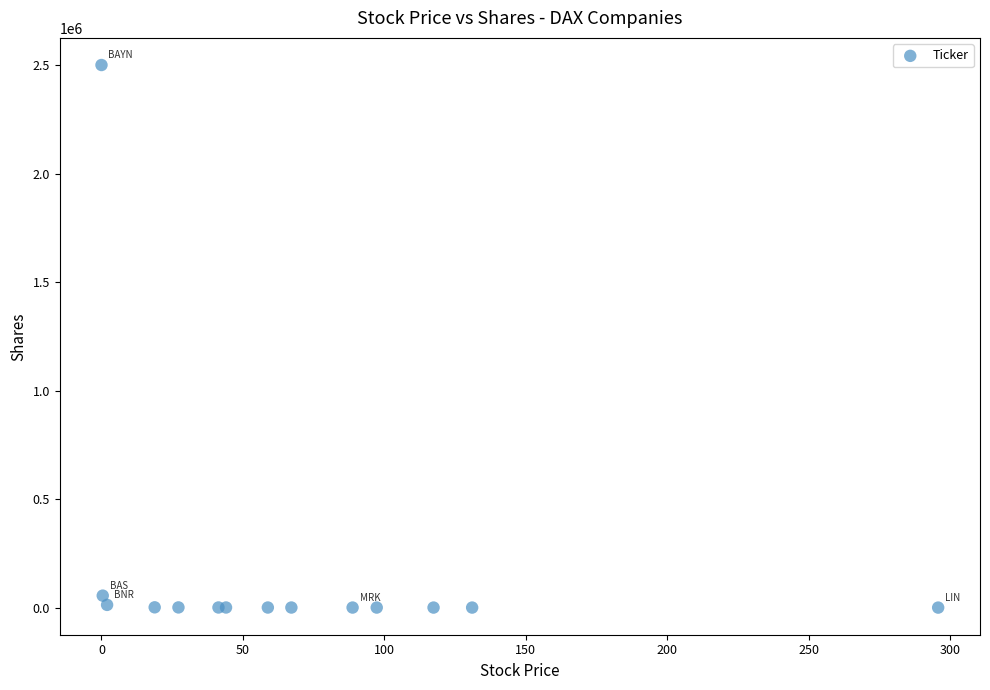

What Y value in the scatter plot is closest to 1250042?

55187